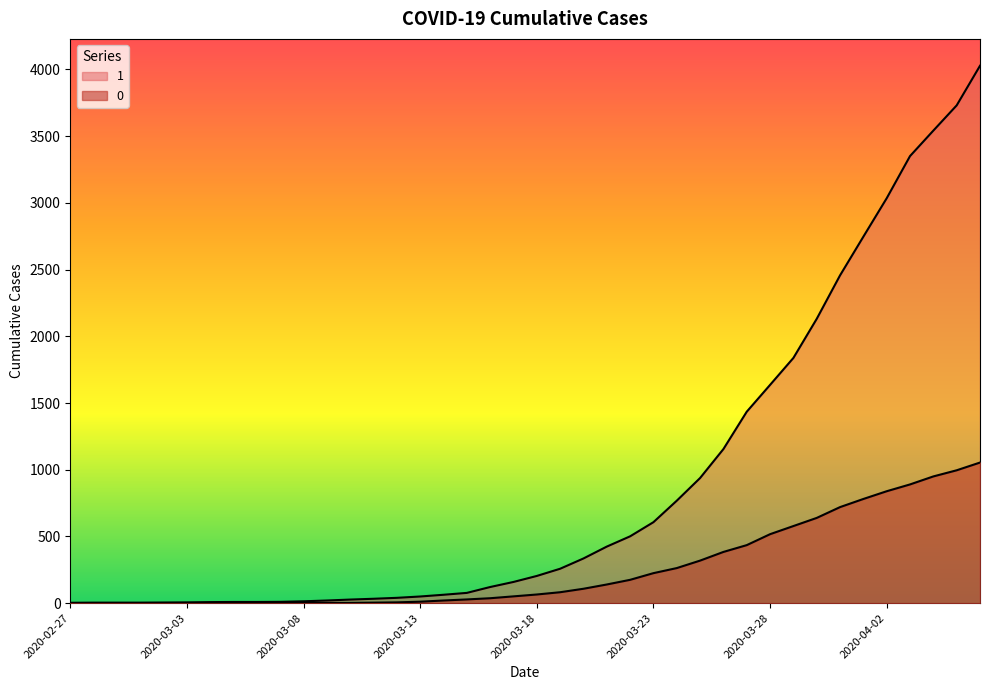

What is the difference between the 1 values at 2020-04-03 and 2020-03-16?

3230